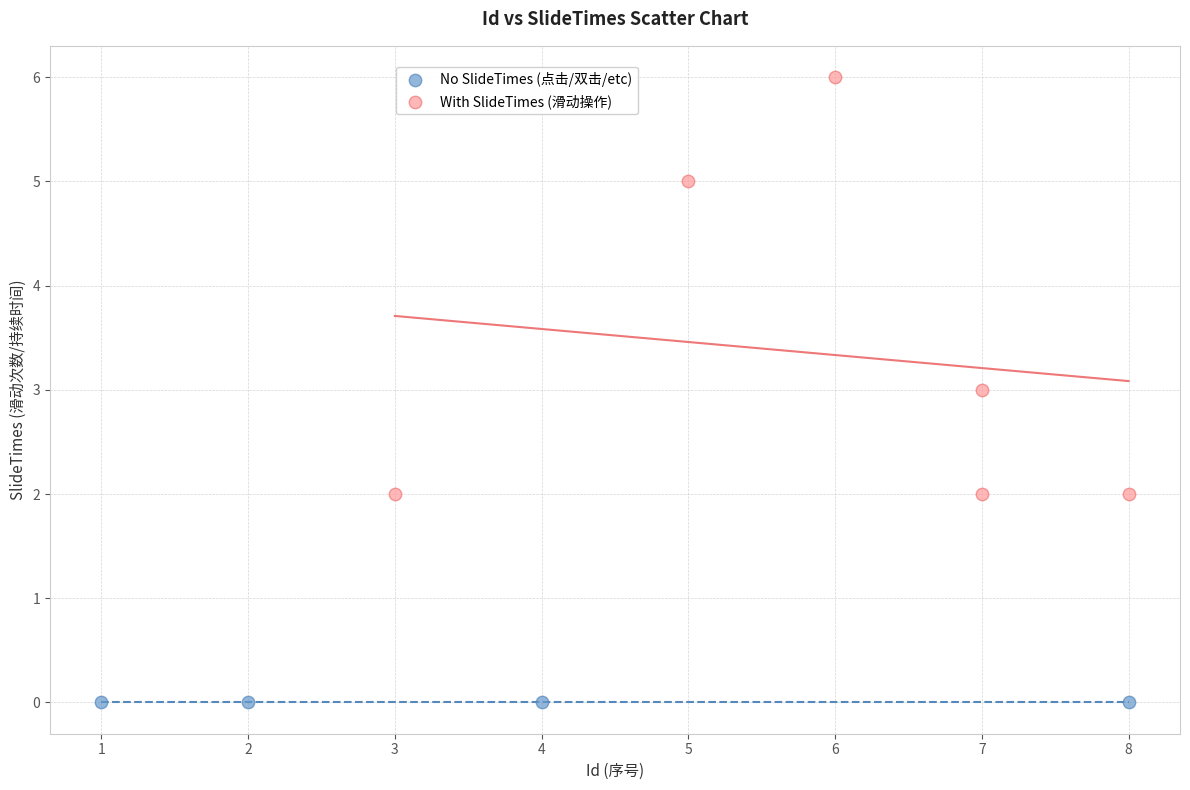

Which series contains the lowest Y value?

No SlideTimes (点击/双击/etc)